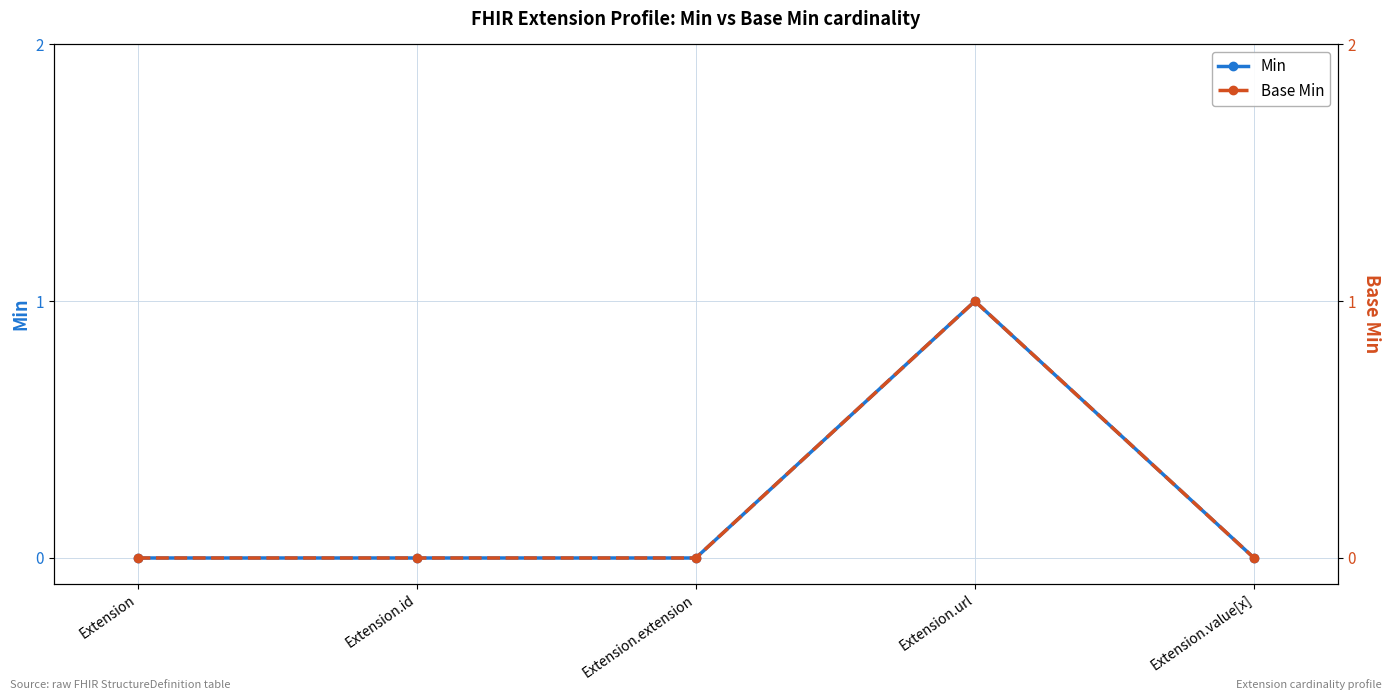

What is the label of the 1st point from the right?

Extension.value[x]